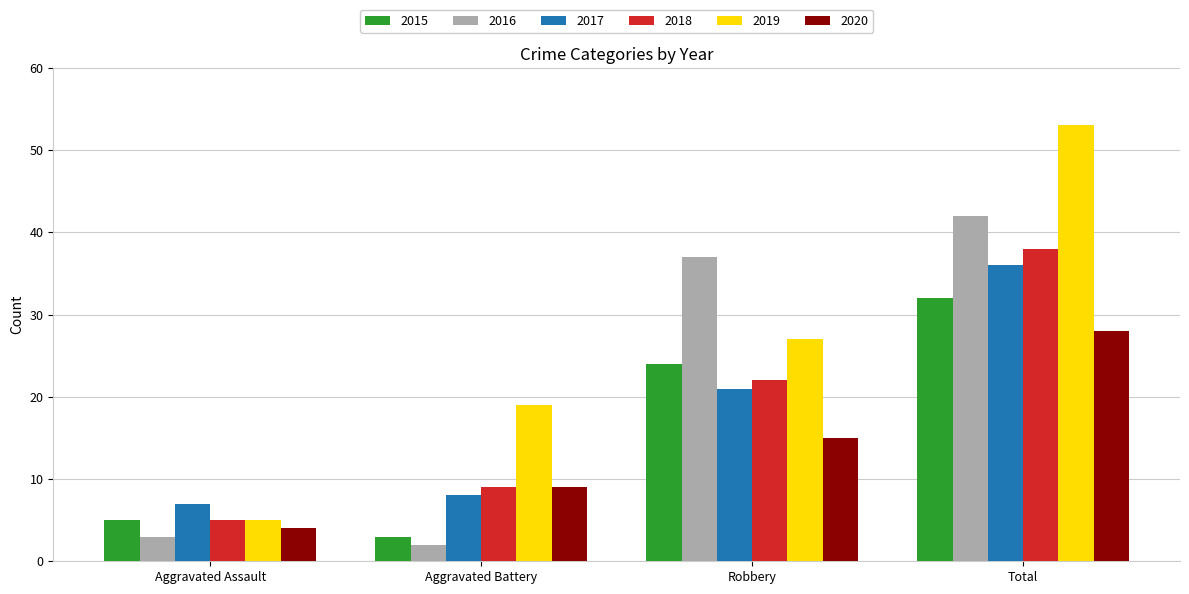

What position from the left is Robbery?

3